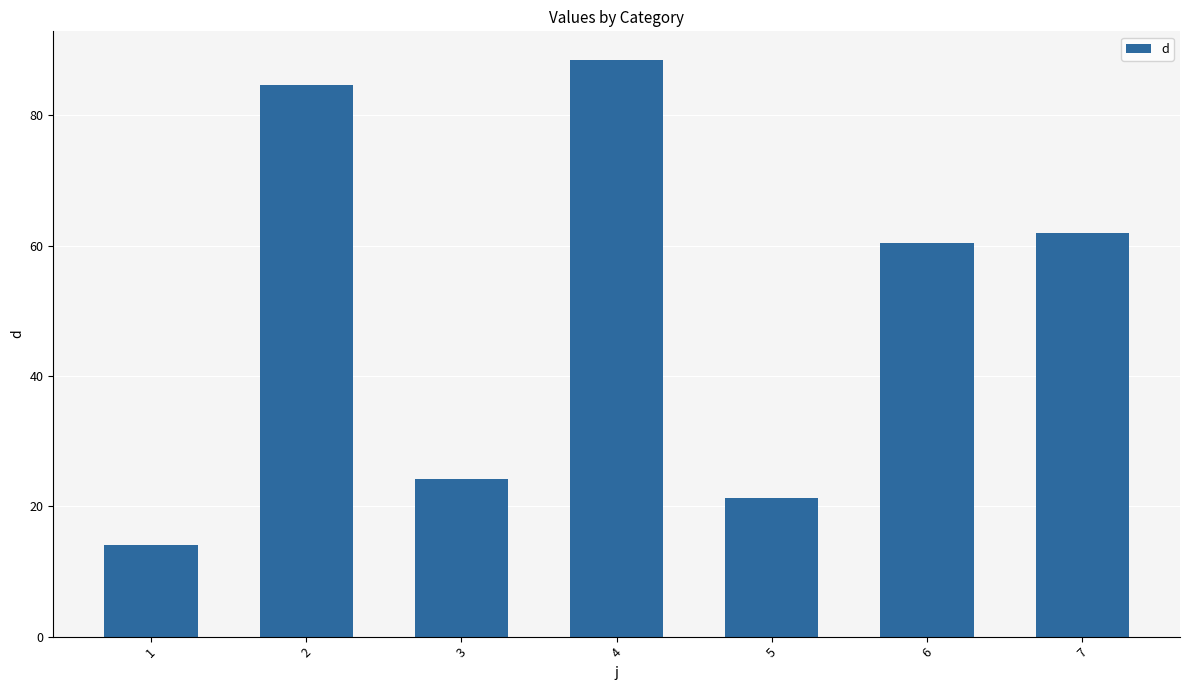

The value at 2 is 42.5. True or false?

False